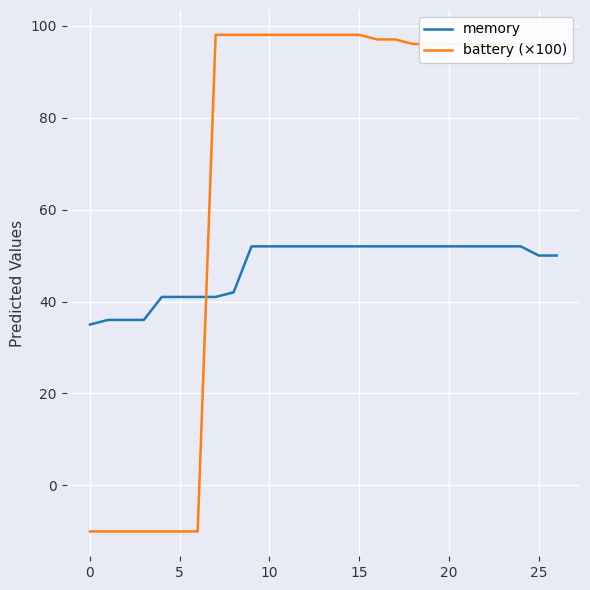

What are all the series names shown in the legend?

memory, battery (×100)